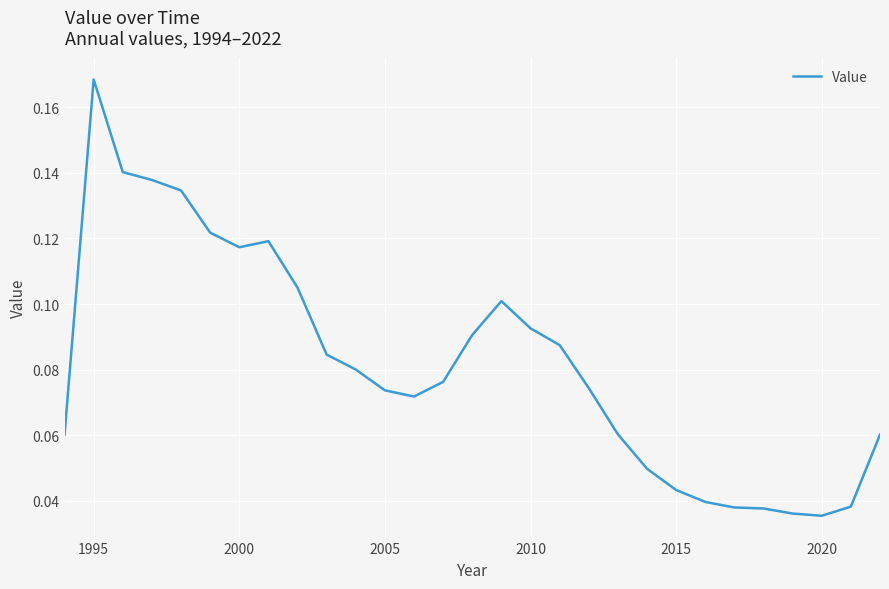

How many values are between 0 and 1?

29